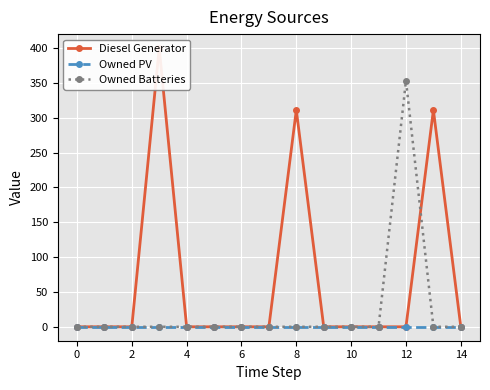

Reading right to left, extract all data points from this chart.

Diesel Generator: 0	311	0	0	0	0	311	0	0	0	0	400	0	0	0
Owned PV: 0	0	0	0	0	0	0	0	0	0	0	0	0	0	0
Owned Batteries: 0	0	353	0	0	0	0	0	0	0	0	0	0	0	0